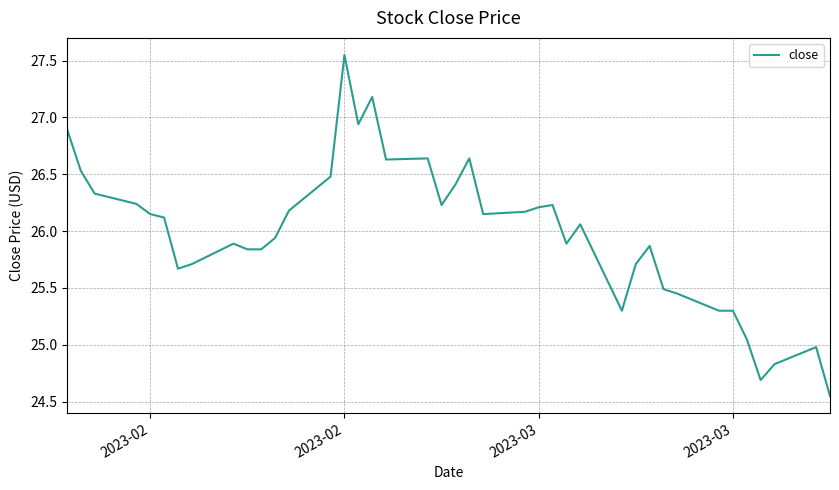

How many lines are shown in the chart?

1